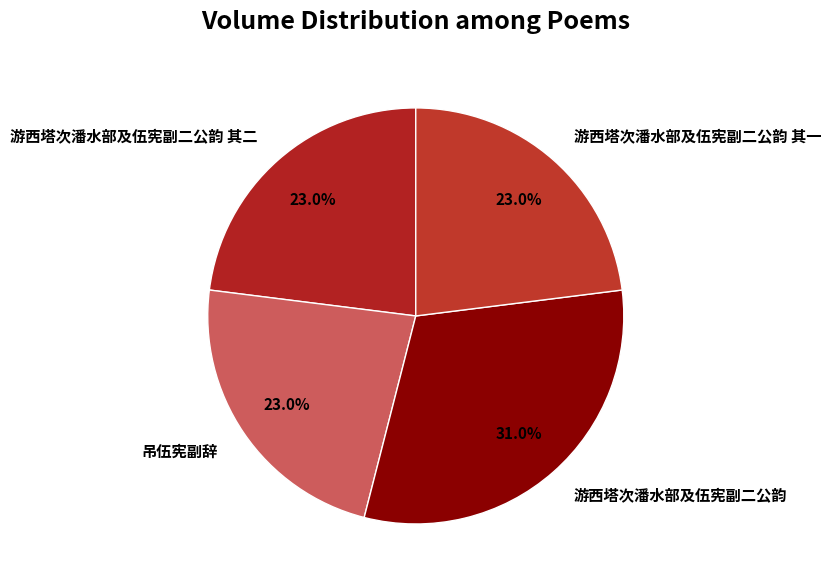

True or false: 游西塔次潘水部及伍宪副二公韵 accounts for 31% of the total.

True